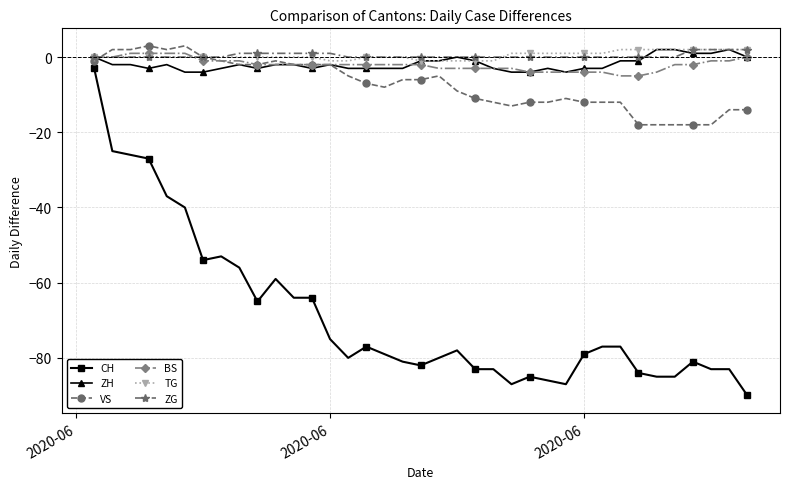

Count the number of data series in this chart.

6